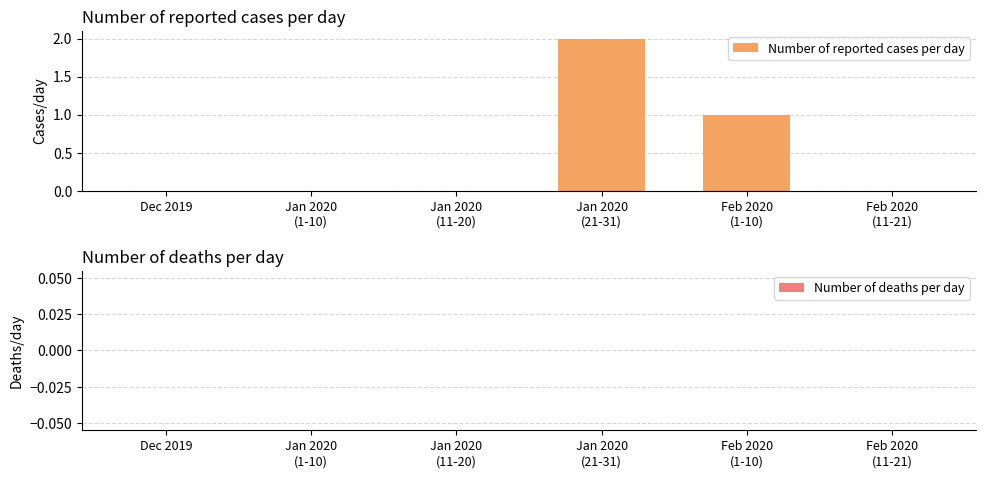

How many distinct data groups are displayed?

1